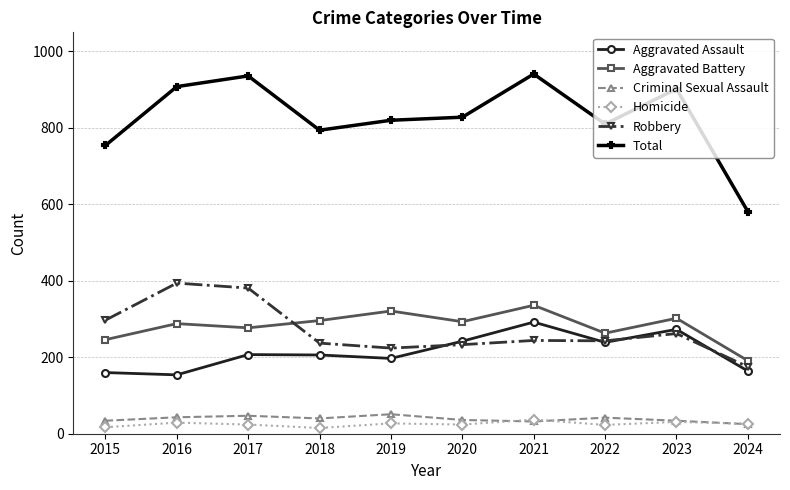

How many lines are shown in the chart?

6